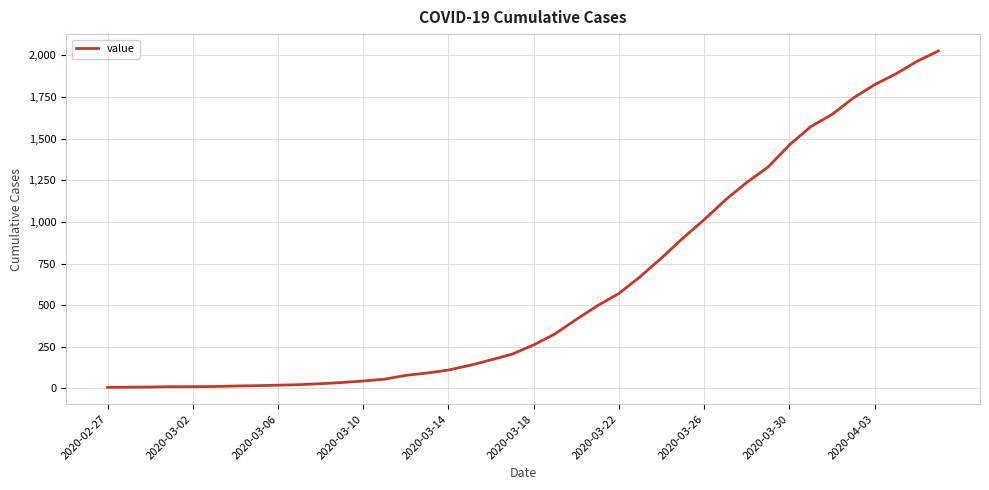

What is the greatest value displayed?

2027